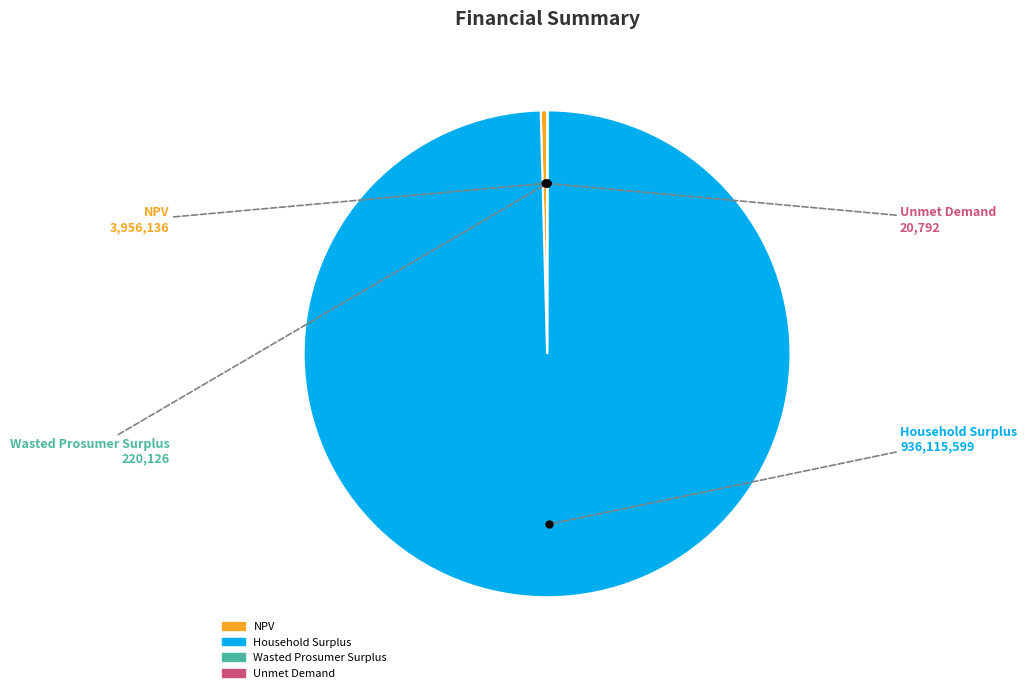

Which category accounts for the majority?

Household Surplus